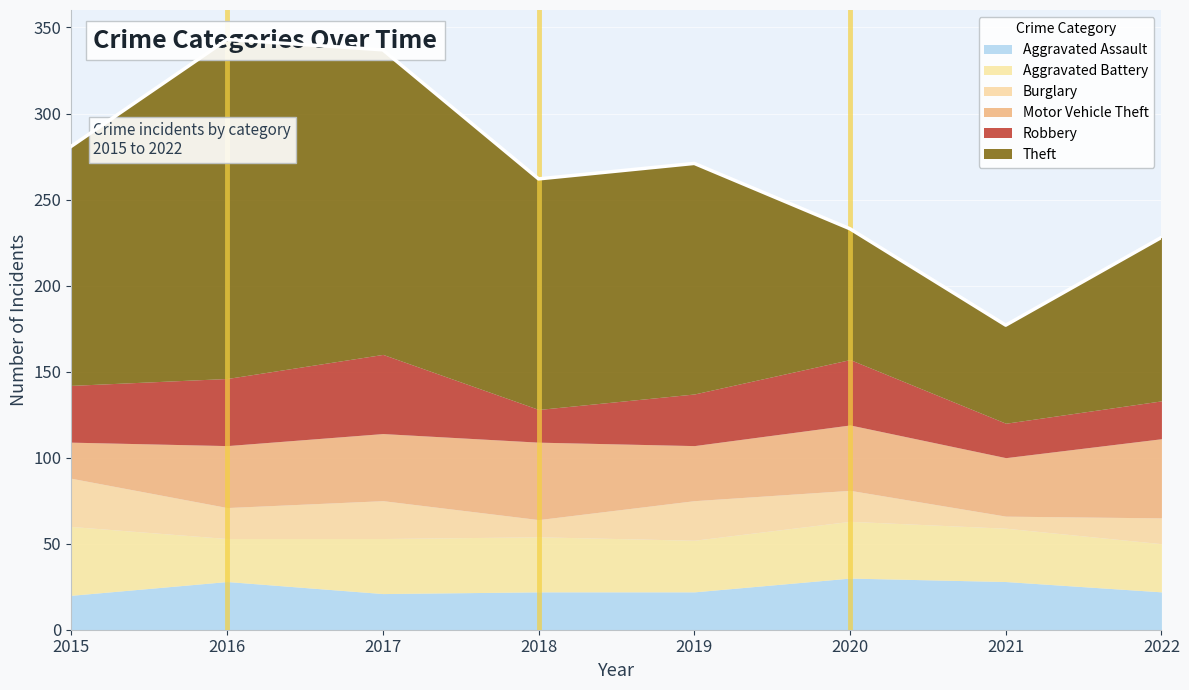

Count the number of categories in the chart.

8